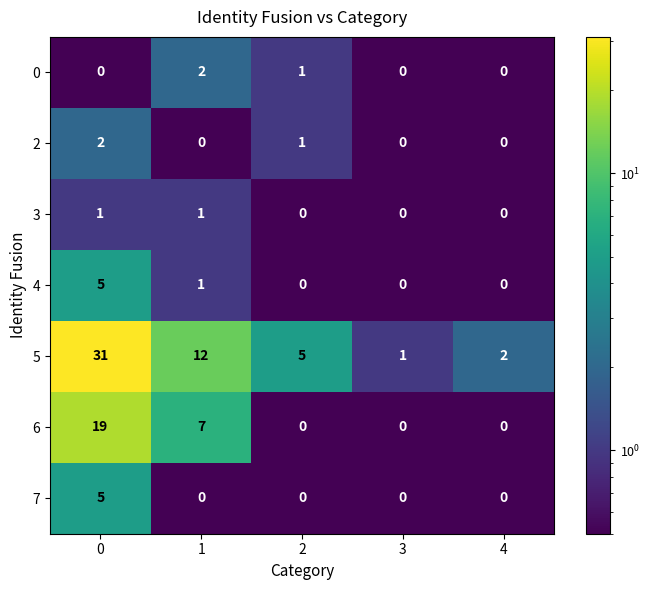

At how many categories does at least one series exceed 18?

1